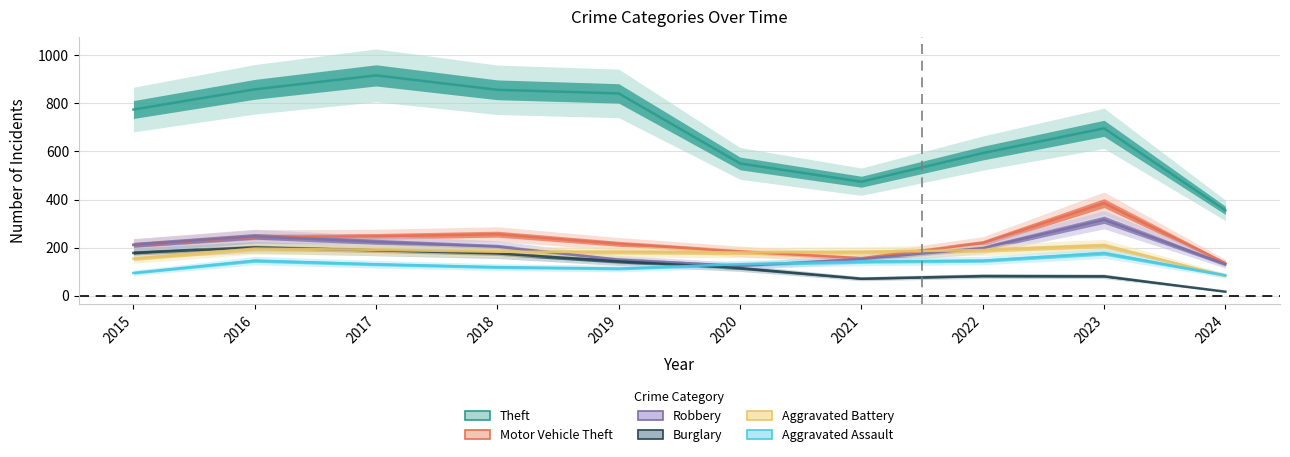

The Aggravated Battery series shows 222 at 2015. True or false?

False